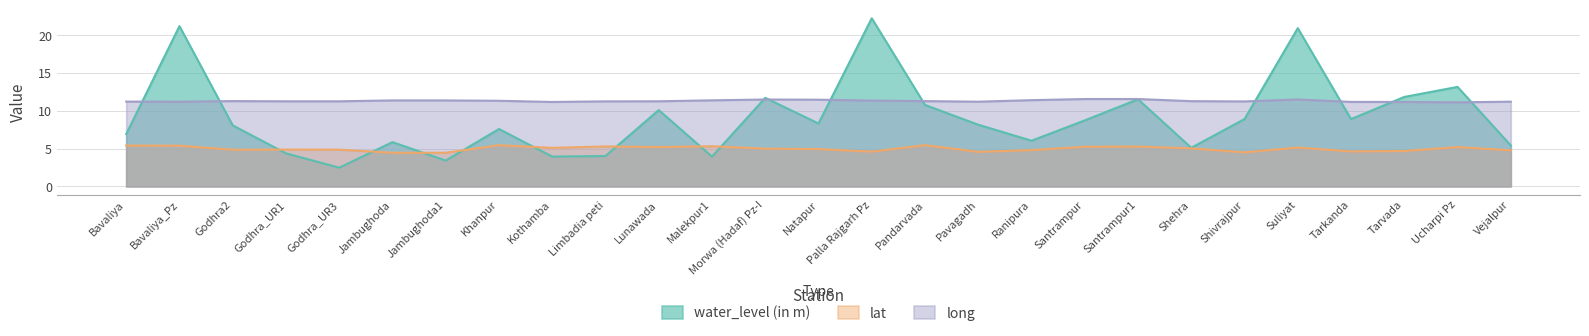

Is it true that long equals 11.5 at Suliyat?

True